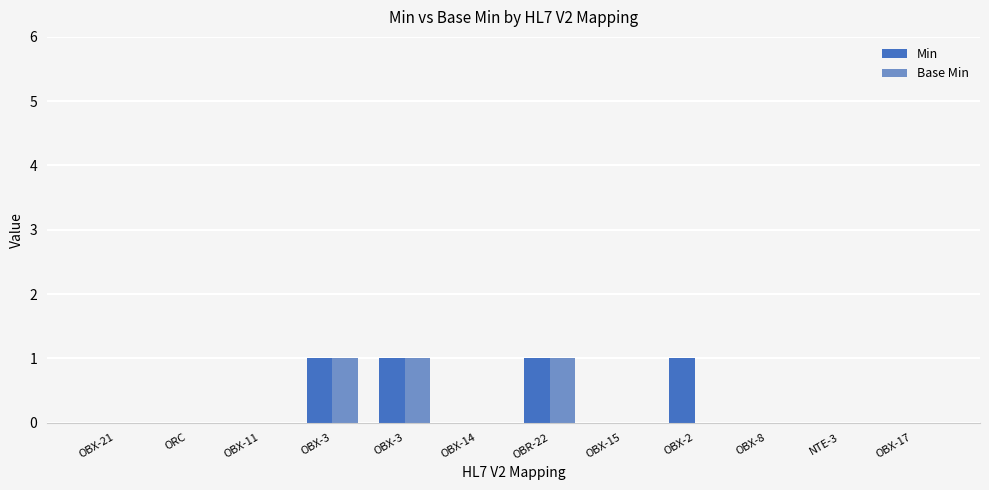

Does the chart contain stacked bars?

No